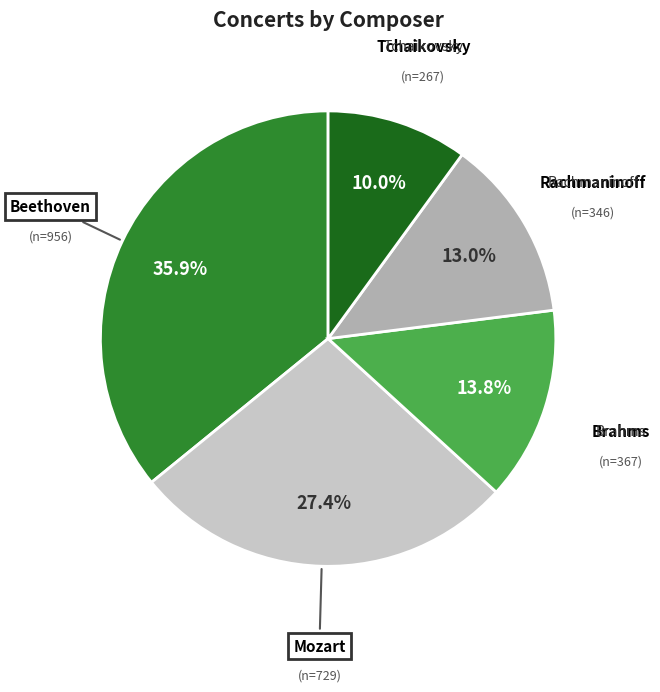

True or false: Brahms accounts for 14% of the total.

True